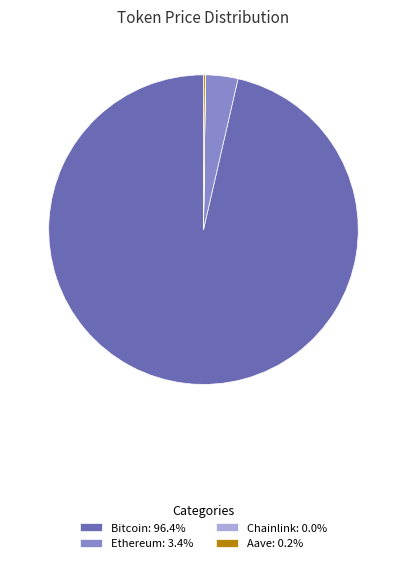

Is there any slice that represents more than half of the pie?

Yes